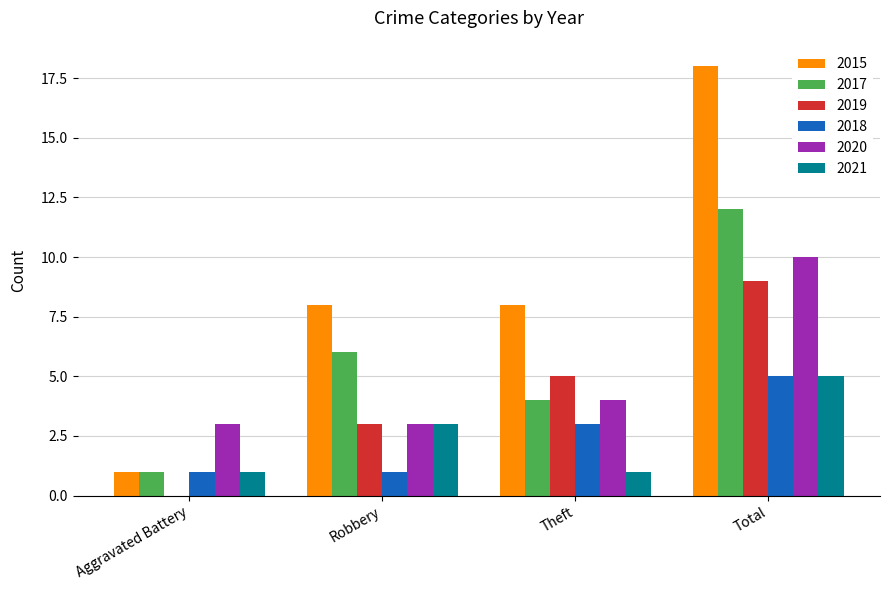

Are the bars grouped side by side (vs. stacked)?

Yes